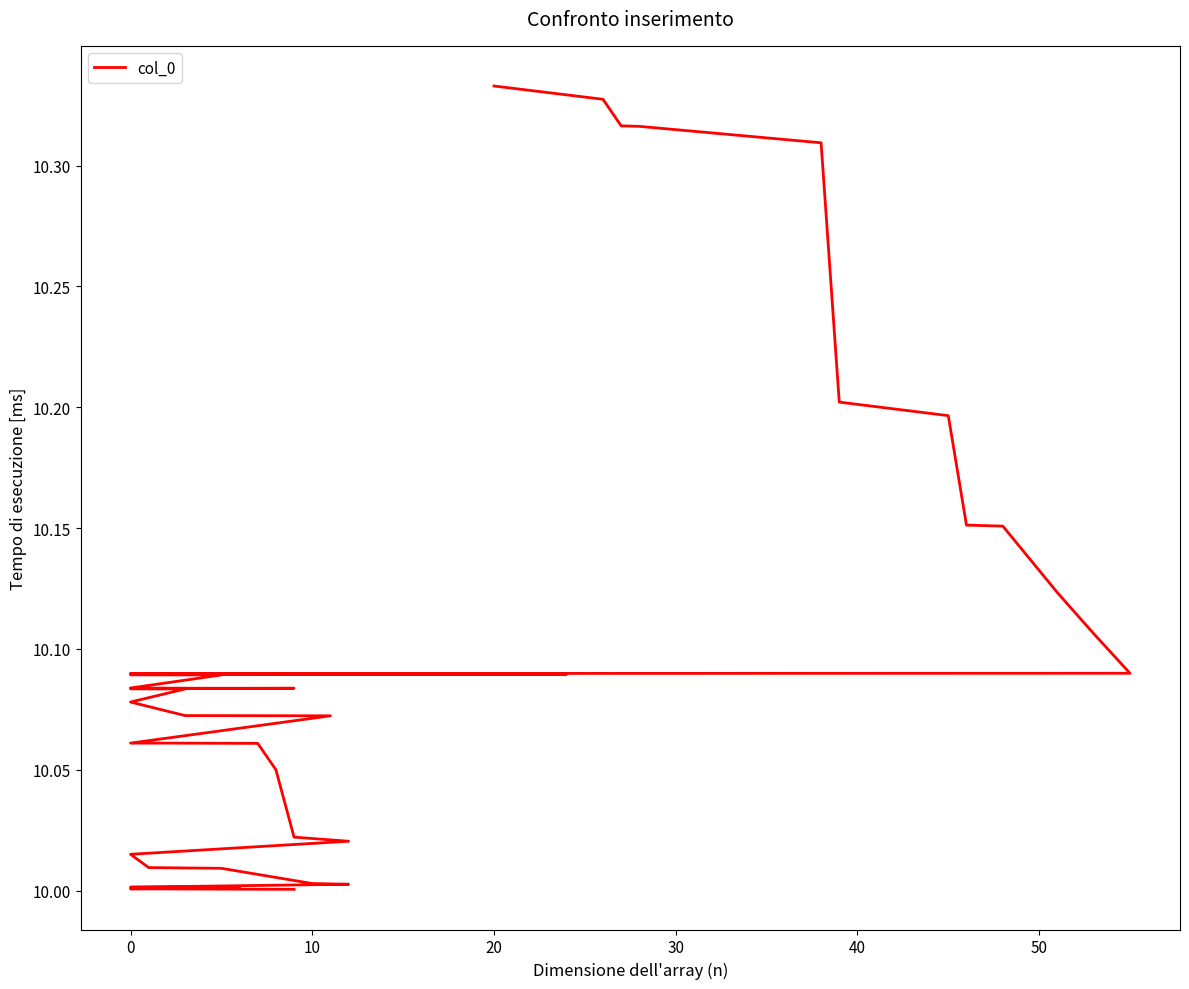

True or false: the data has more than 1 interior local peaks.

False